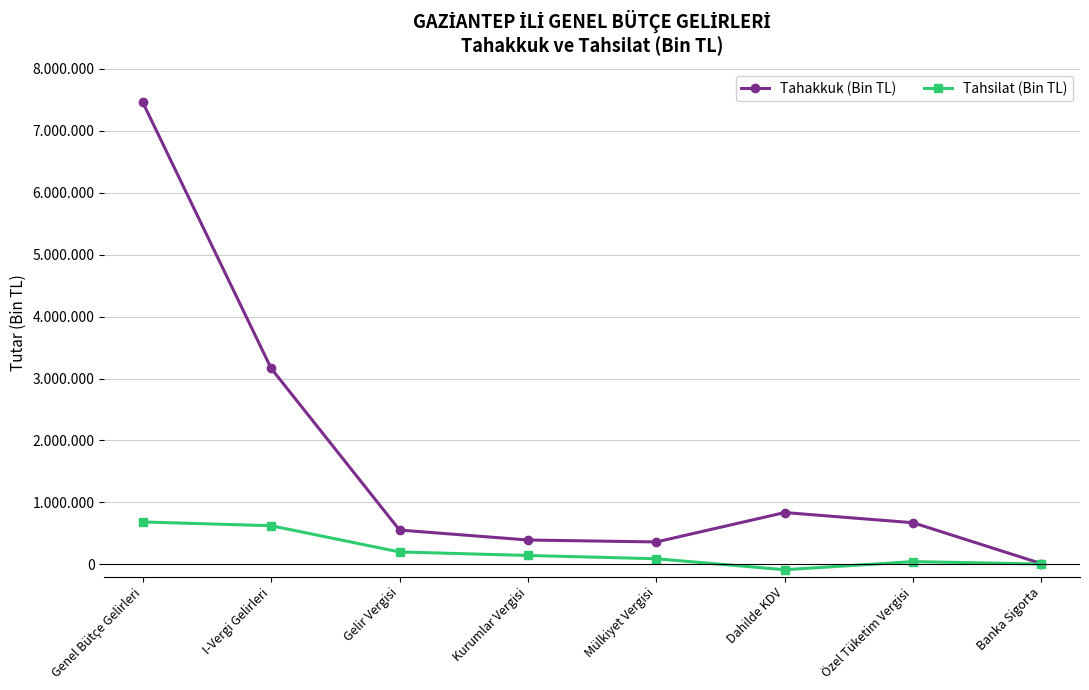

What is the smallest value displayed?

-87418